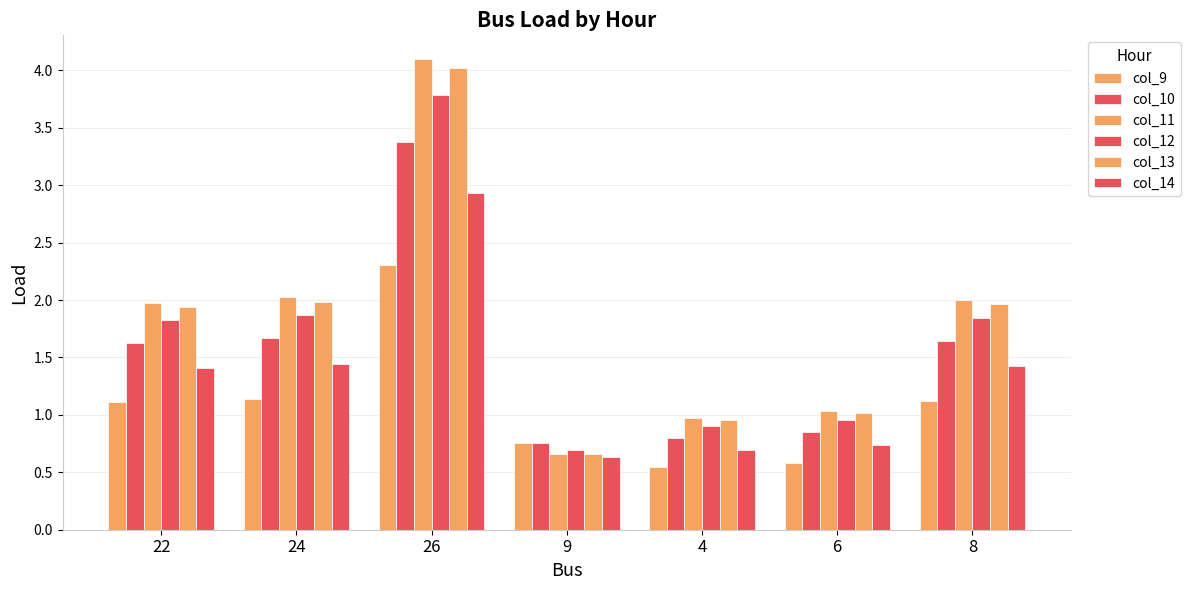

What is the label of the 1st bar from the right?

8